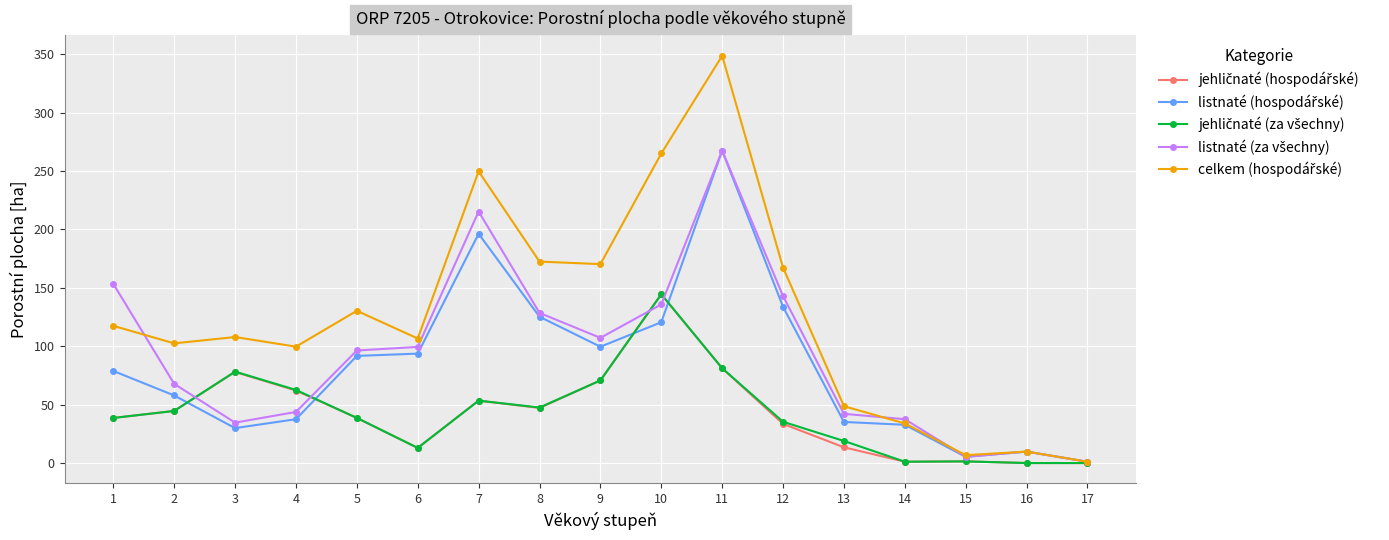

What is the maximum value shown in the chart?

348.6